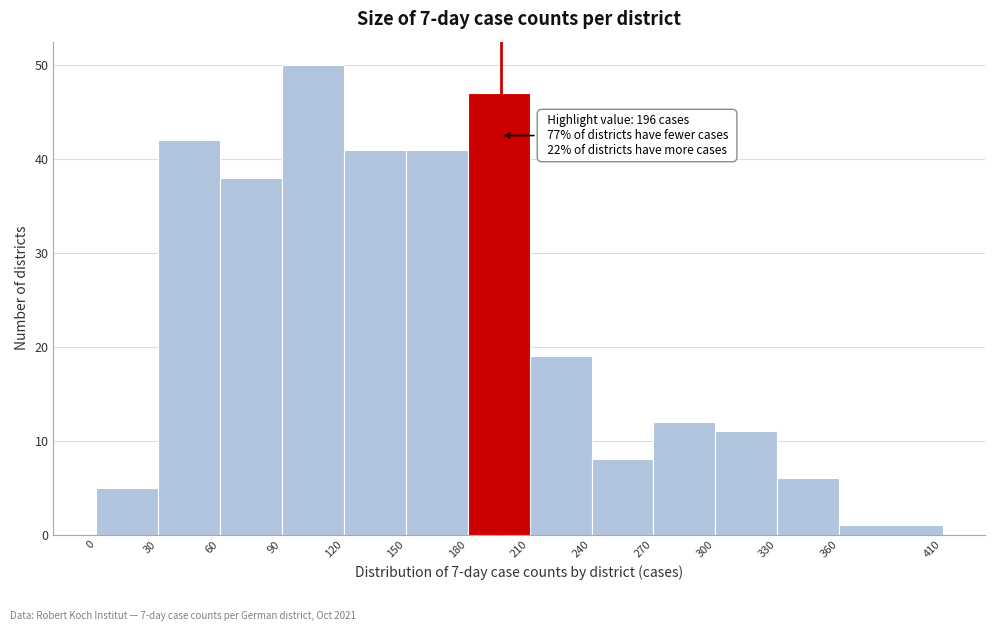

Over which range of the x-axis is the bar tallest?

90 to 120